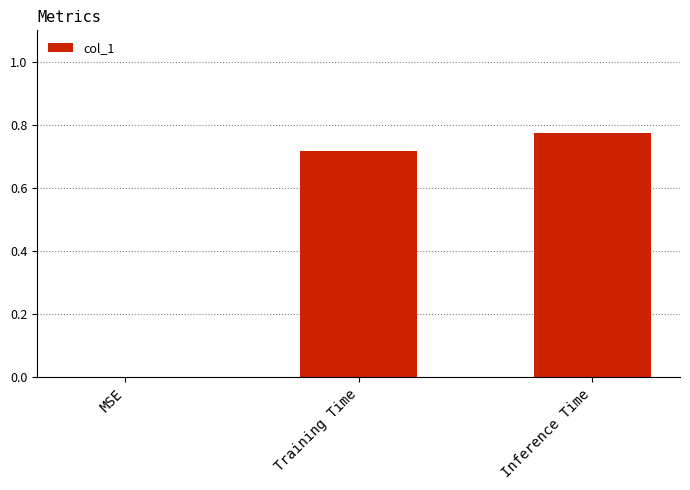

How many positive values are there?

2